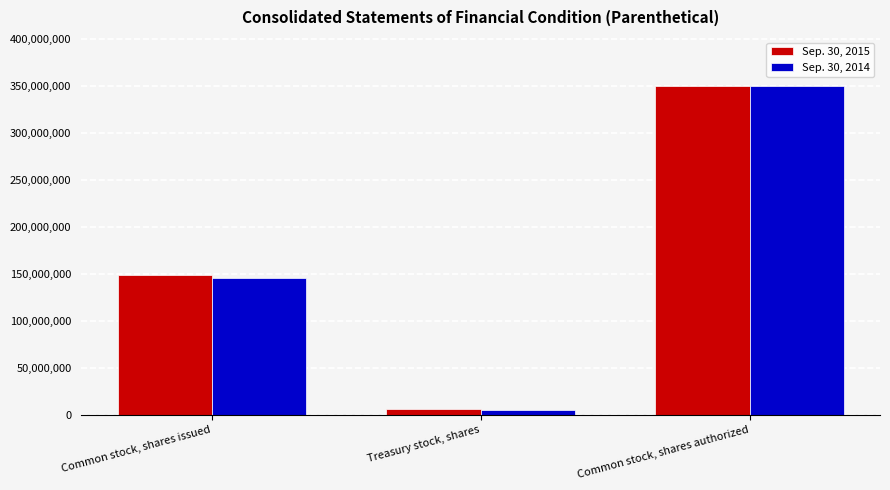

List the labels in order of Sep. 30, 2014 value, largest first.

Common stock, shares authorized, Common stock, shares issued, Treasury stock, shares